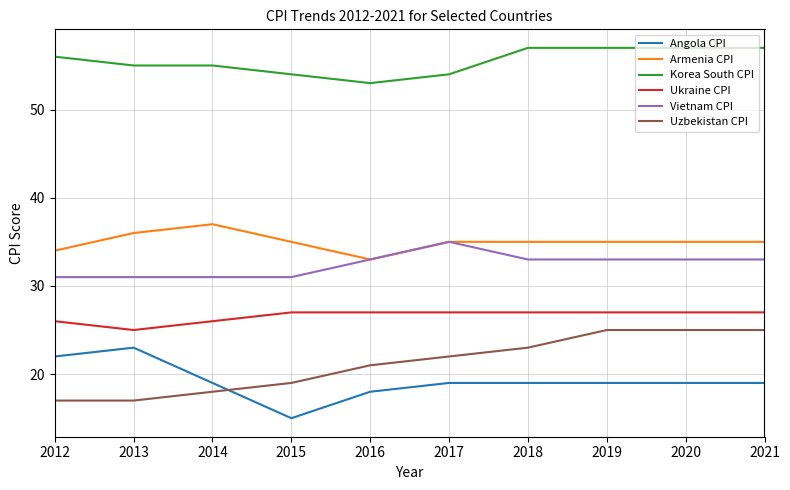

At which category does Angola CPI reach its first local valley?

2015